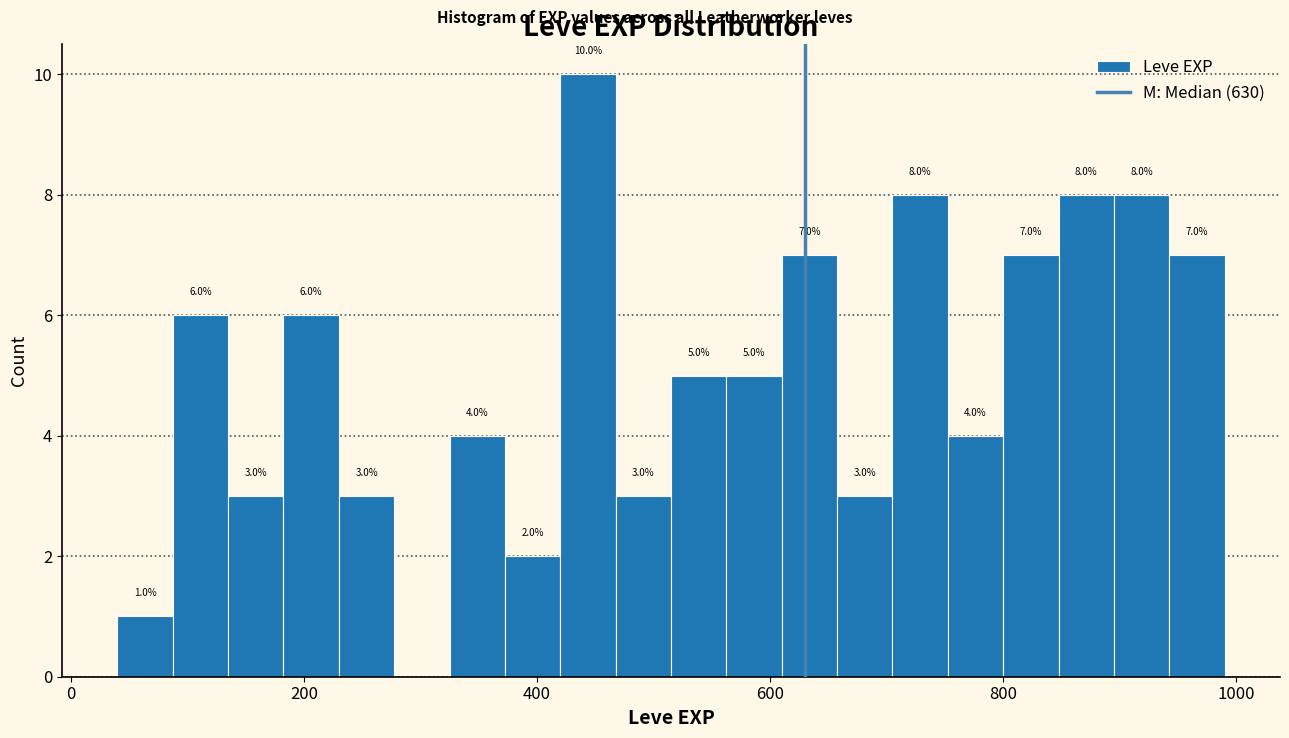

Around what value on the x-axis is the tallest bar? Give the approximate position of its centre, as read against the axis.

440